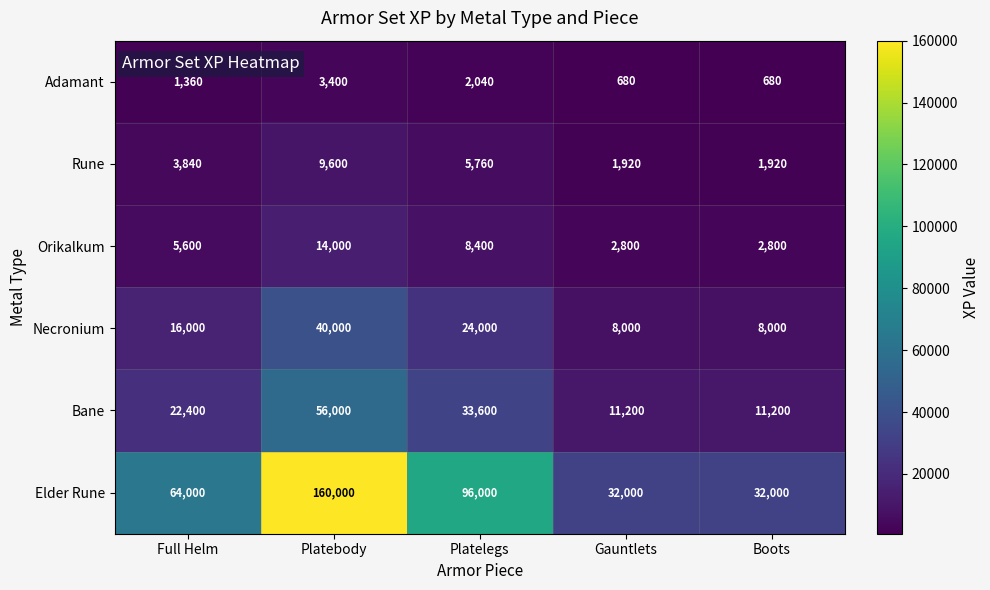

What is the difference between the maximum and minimum values in the Adamant series?

2720